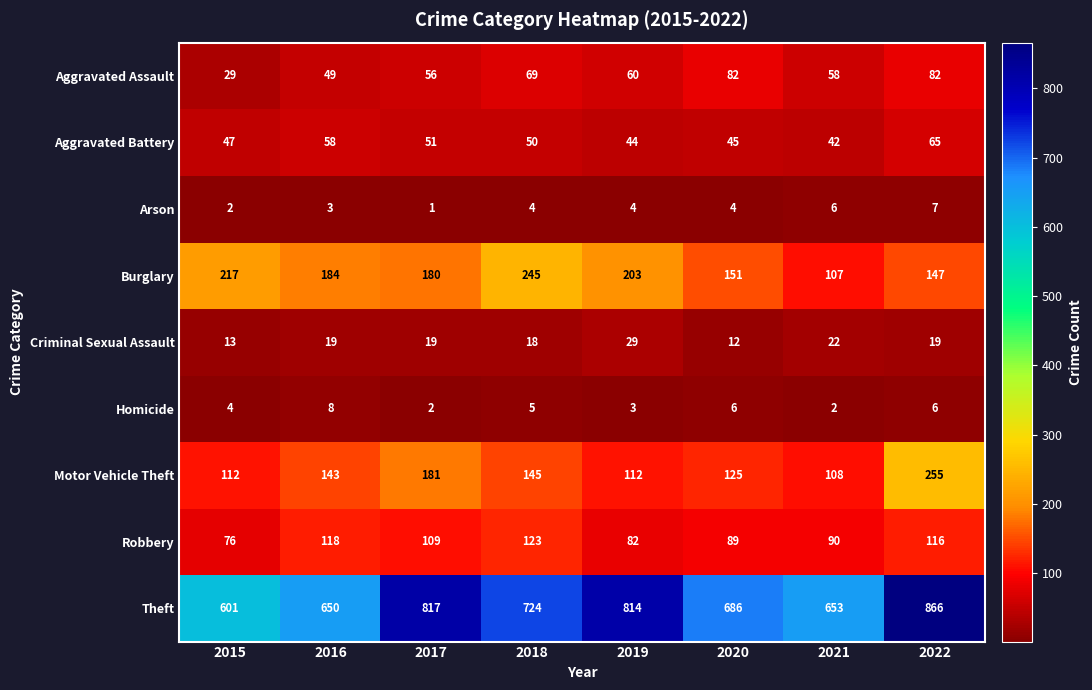

At how many categories does at least one series exceed 7?

8